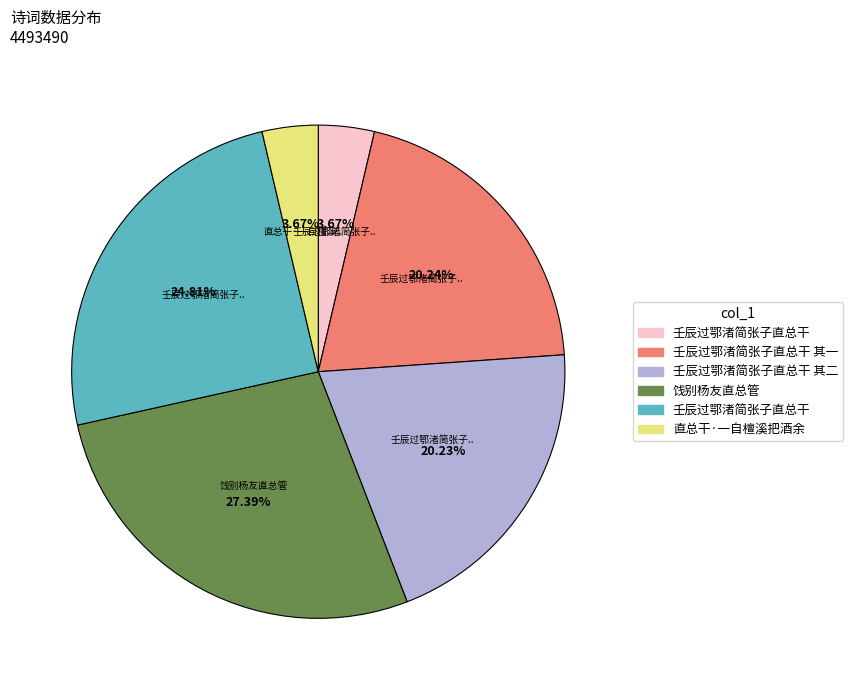

Is there a majority slice in this chart?

No